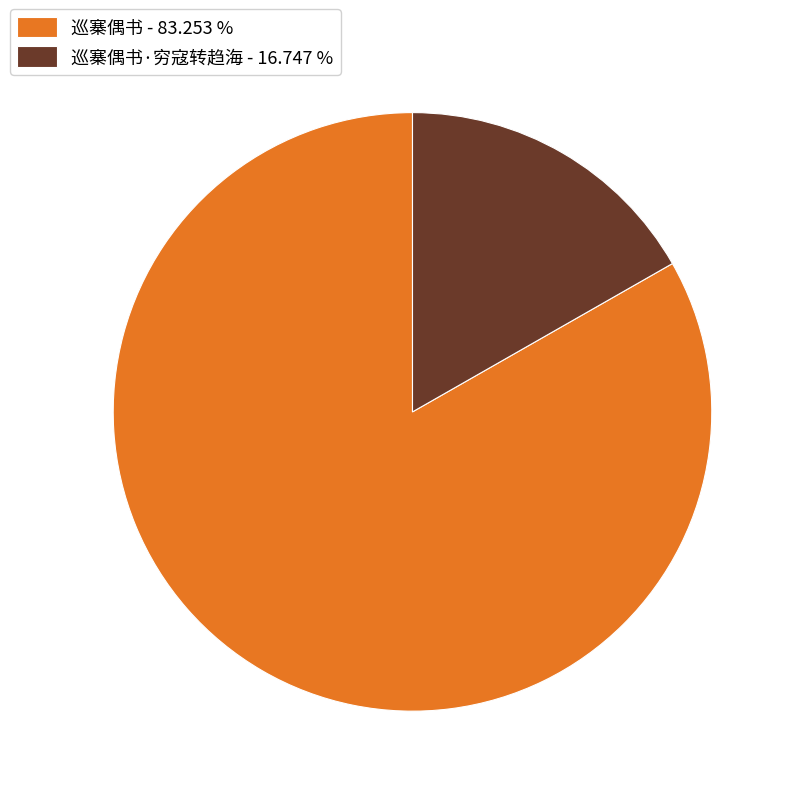

Rank the categories by value from lowest to highest.

巡寨偶书·穷寇转趋海 - 16.747 %, 巡寨偶书 - 83.253 %